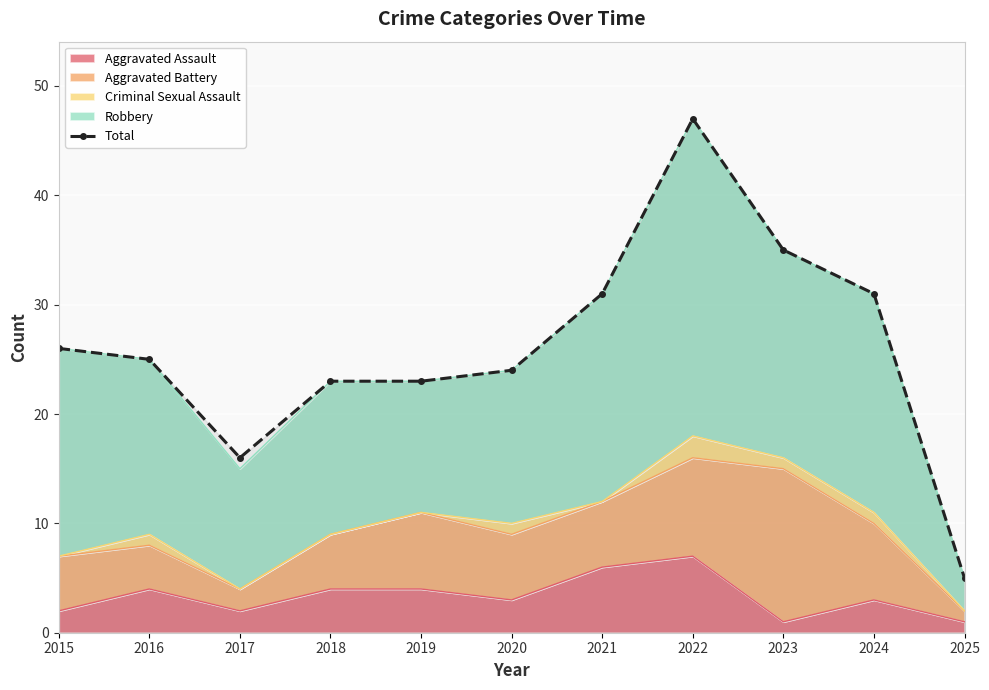

What is the minimum value shown in the chart?

5